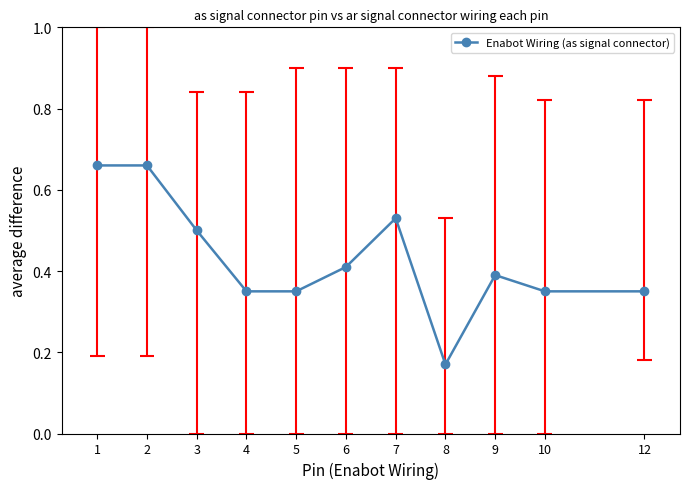

The value at 12 is 0.5. True or false?

False